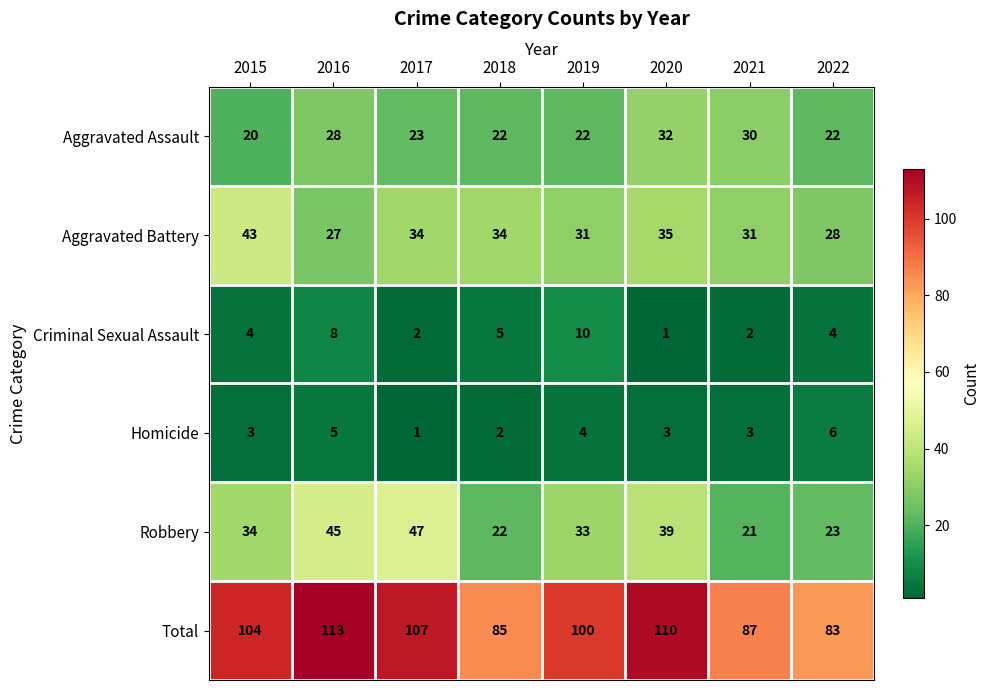

What is the difference between the maximum and minimum values in the Aggravated Battery series?

16